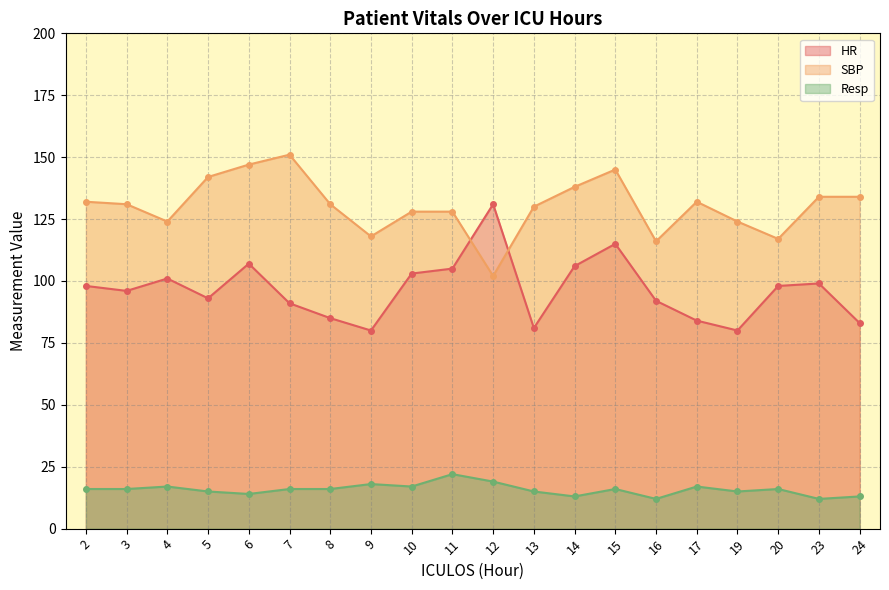

What is the difference between the SBP values at 14 and 6?

9